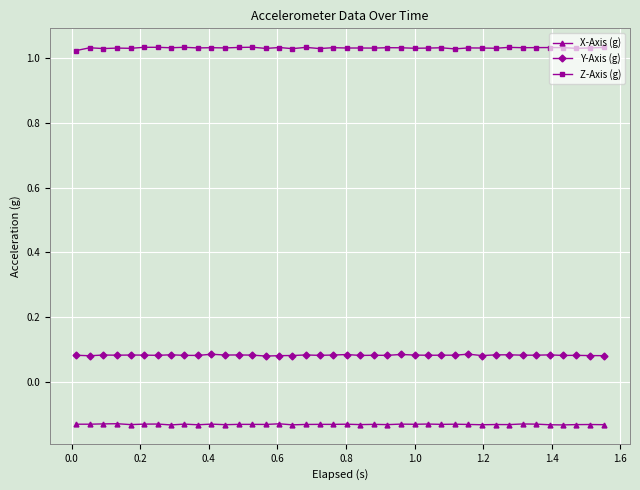

Is this an area chart (filled region under the line)?

No